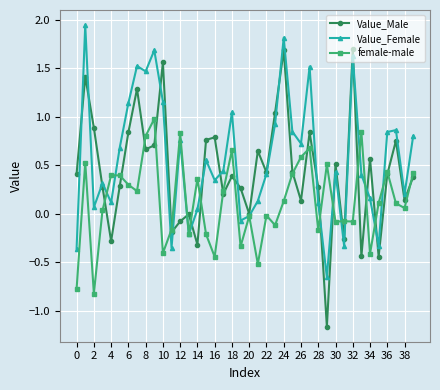

Which series has the widest spread of values?

Value_Male